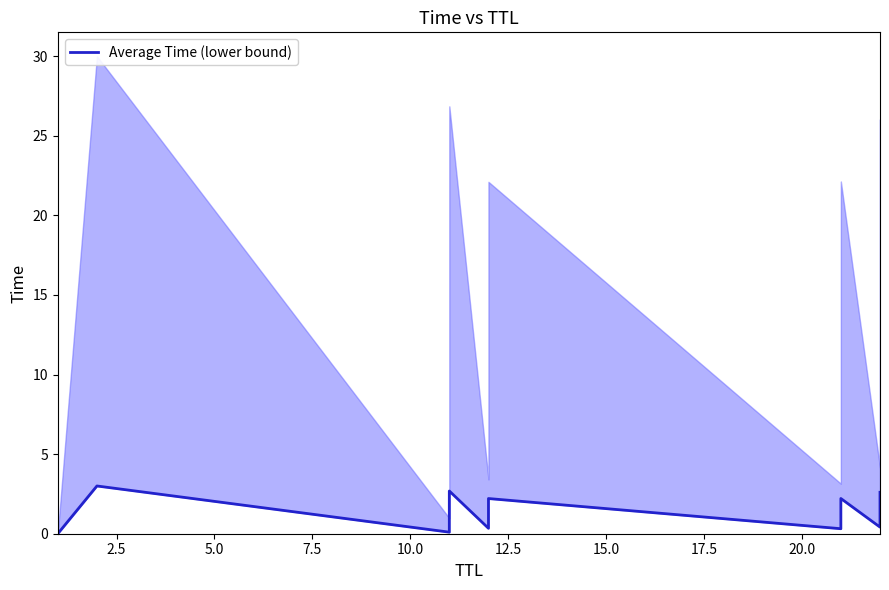

How many interior local valleys (lower than both neighbors) does the data have?

4